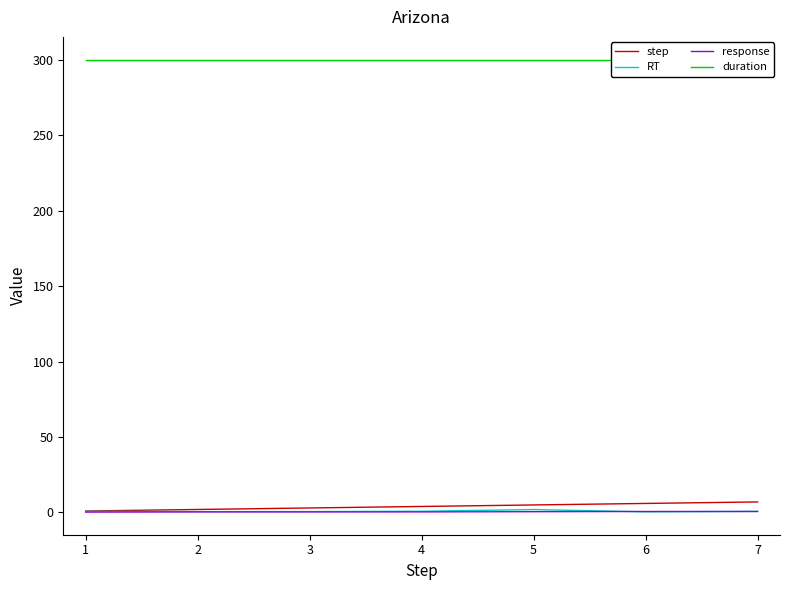

Which category has the highest value in the RT series?

5